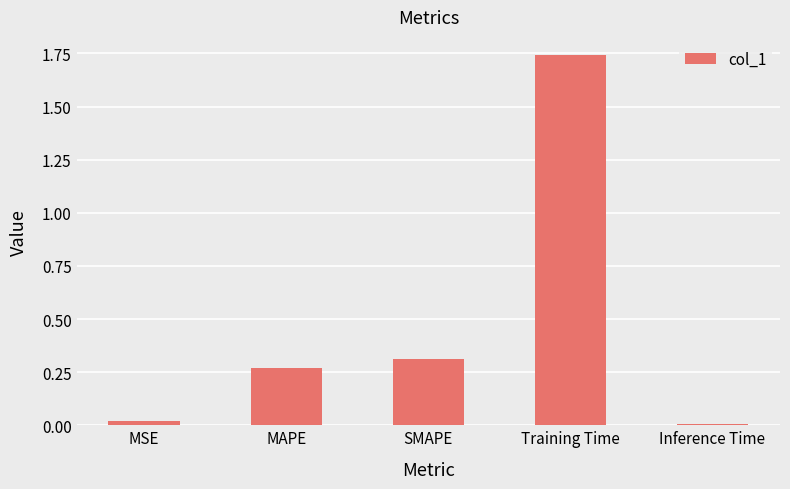

What is the sum of all values?

2.4